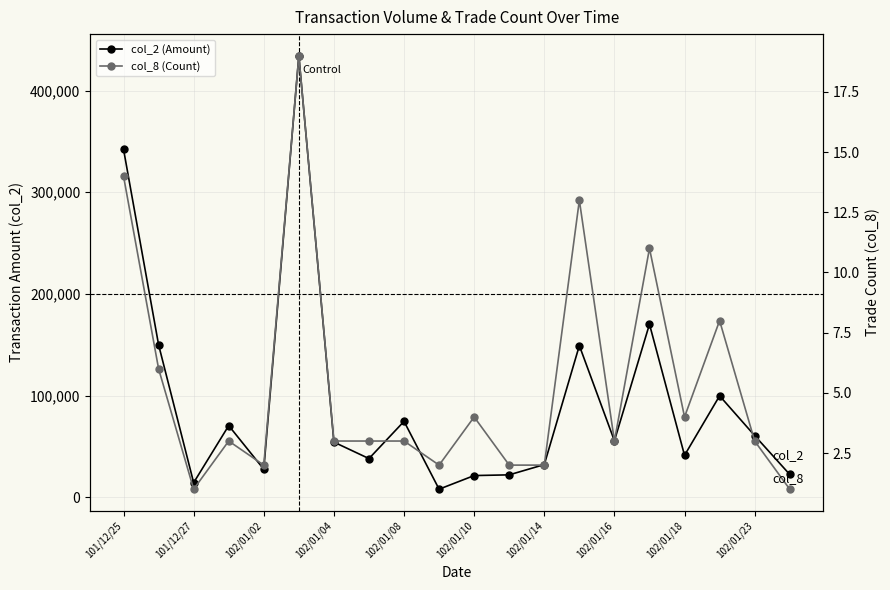

At how many categories does at least one series exceed 423877?

1